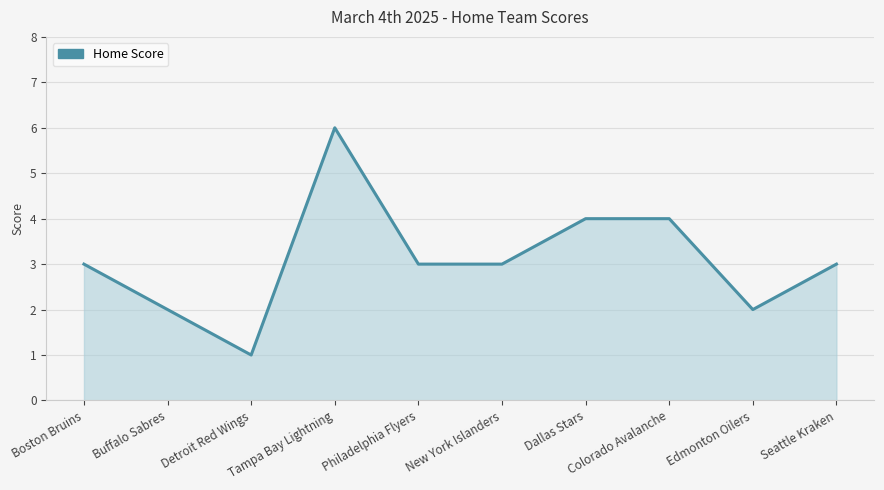

What is the difference between the values at Colorado Avalanche and Seattle Kraken?

1